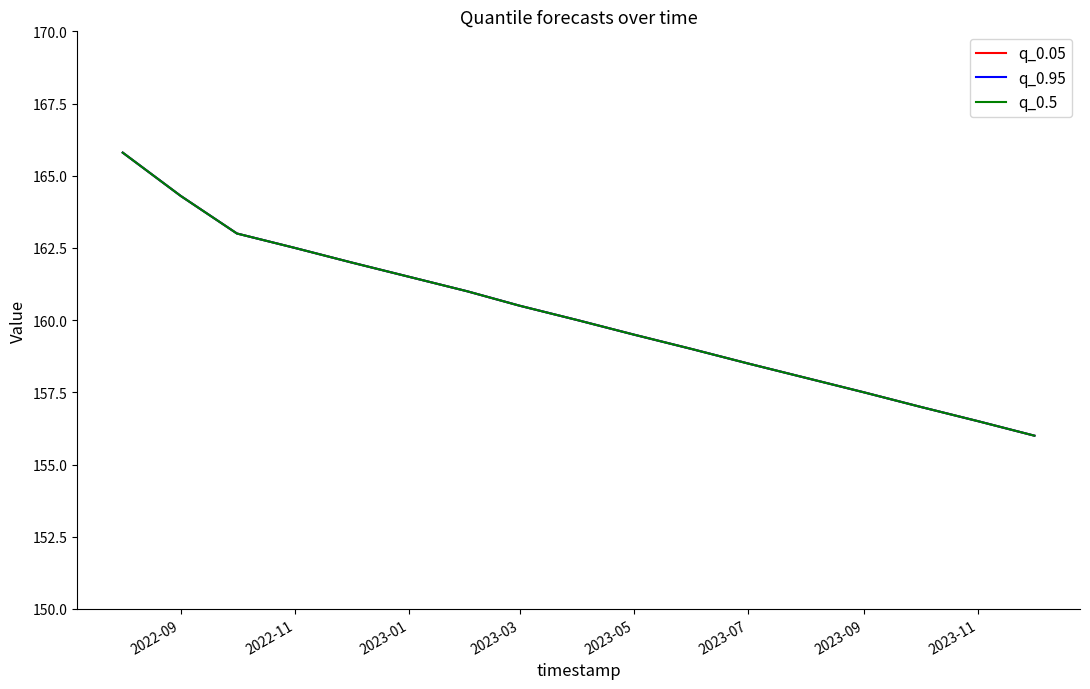

True or false: q_0.5 and q_0.05 cross at least once.

False